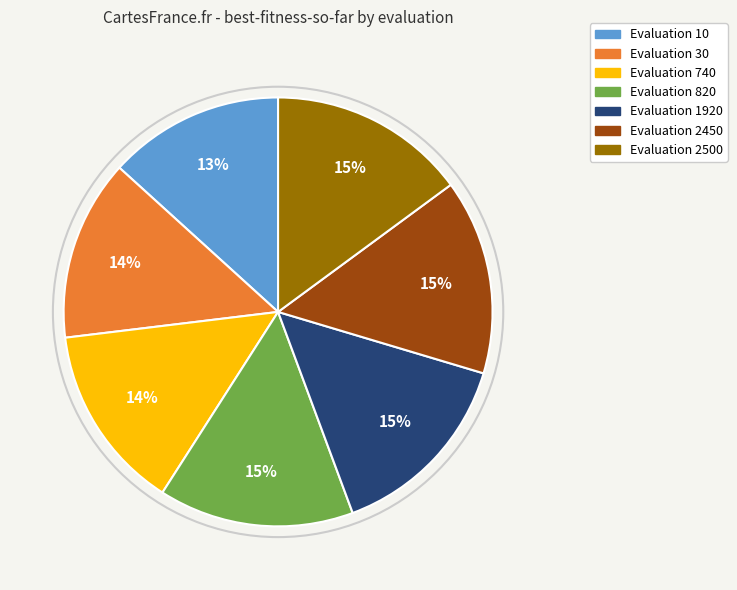

Is there any slice that represents more than half of the pie?

No